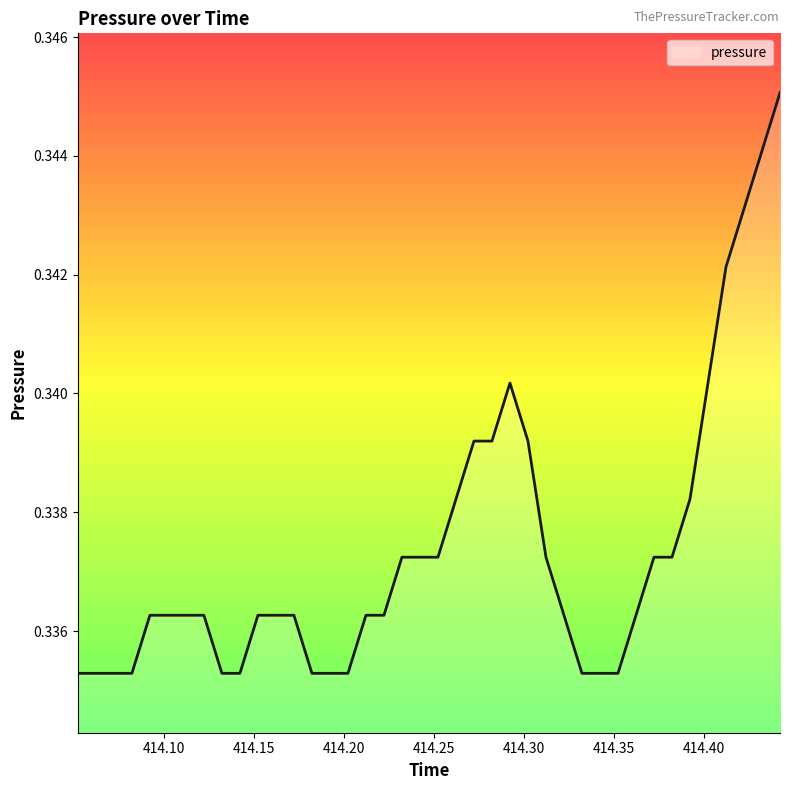

At which category does the chart reach its minimum across all series?

414.0522